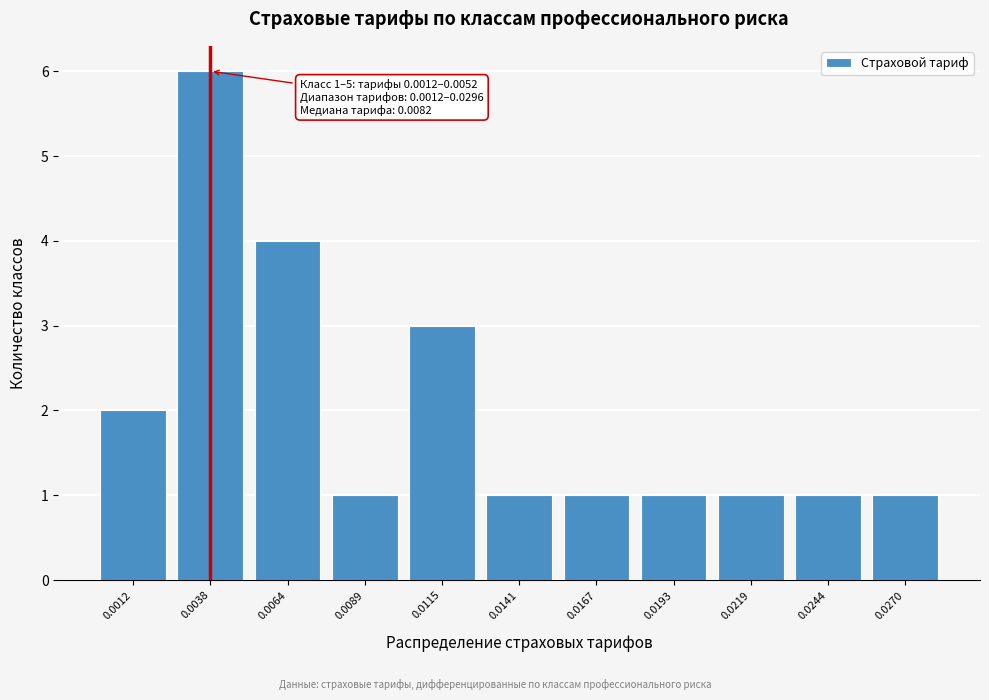

Reading left to right, extract all data points from this chart.

0.0012=2	0.0038=6	0.0064=4	0.0089=1	0.0115=3	0.0141=1	0.0167=1	0.0193=1	0.0219=1	0.0244=1	0.0270=1